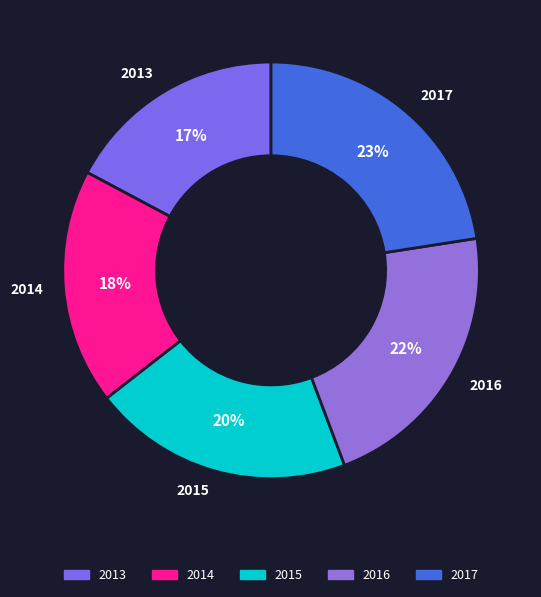

How many slices are in this pie chart?

5